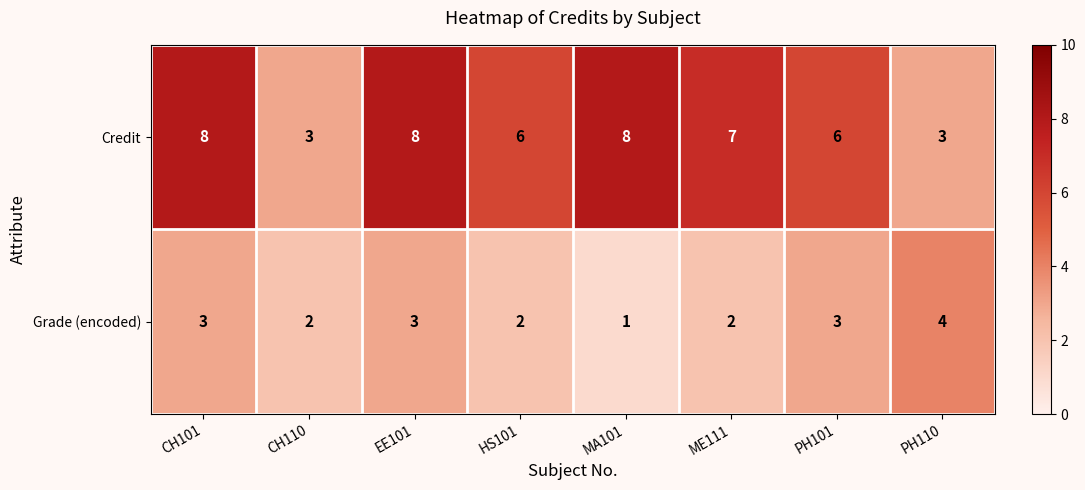

The value of Grade (encoded) at CH110 is 3. True or false?

False